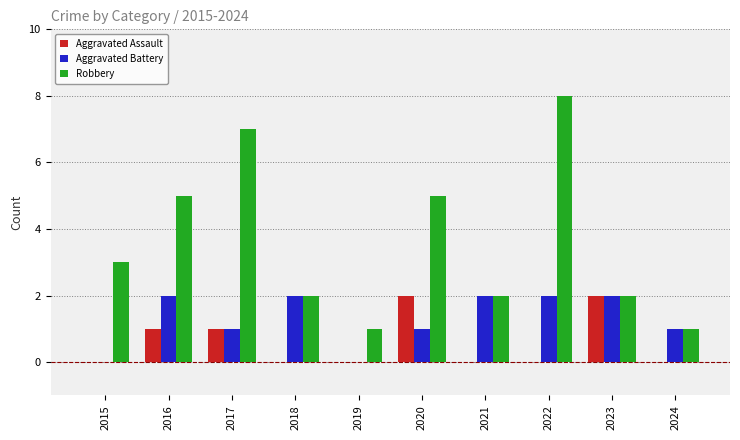

How many series are shown in this chart?

3